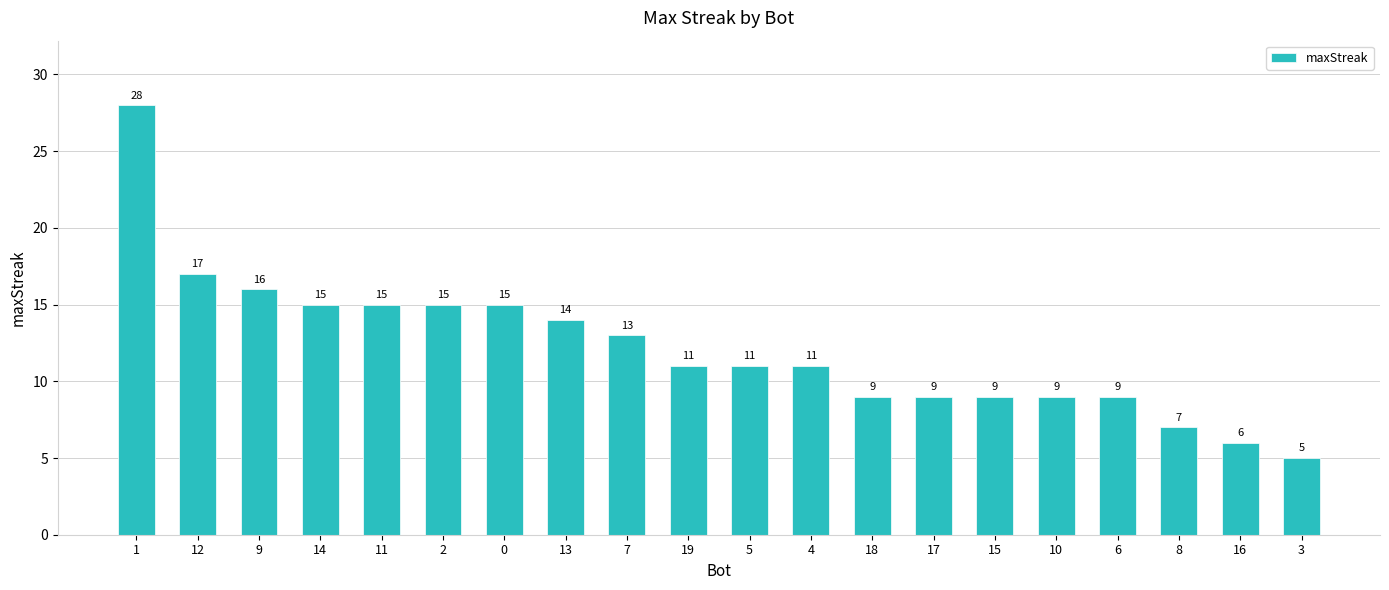

Reading left to right, extract all data points from this chart.

28	17	16	15	15	15	15	14	13	11	11	11	9	9	9	9	9	7	6	5